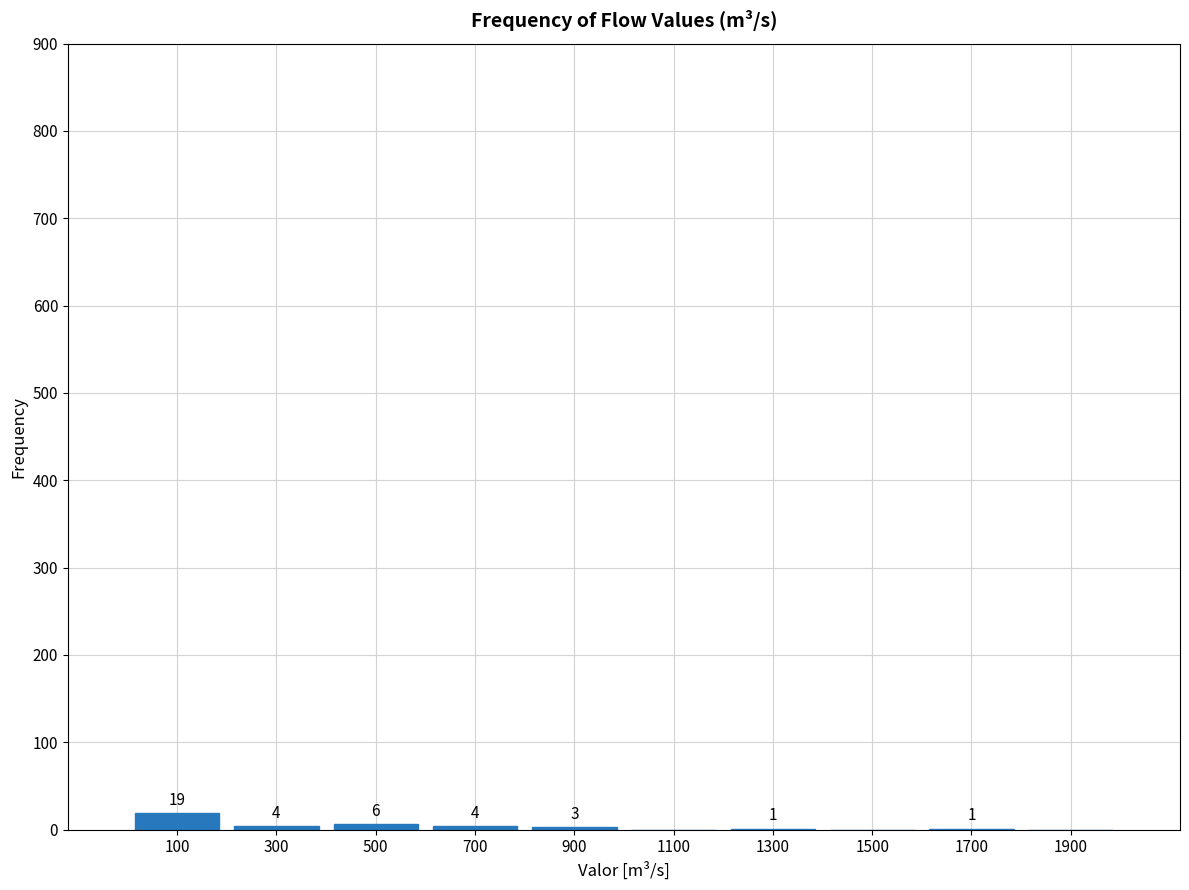

Over which range of the x-axis is the bar tallest?

0 to 200